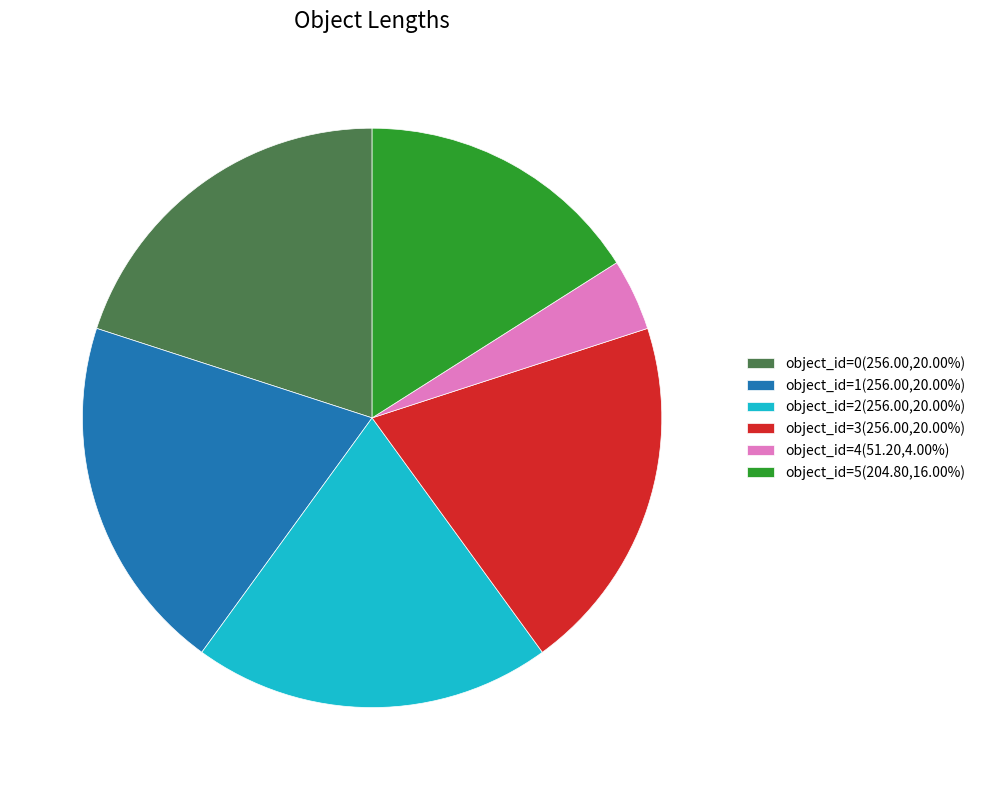

Does any single category account for the majority?

No